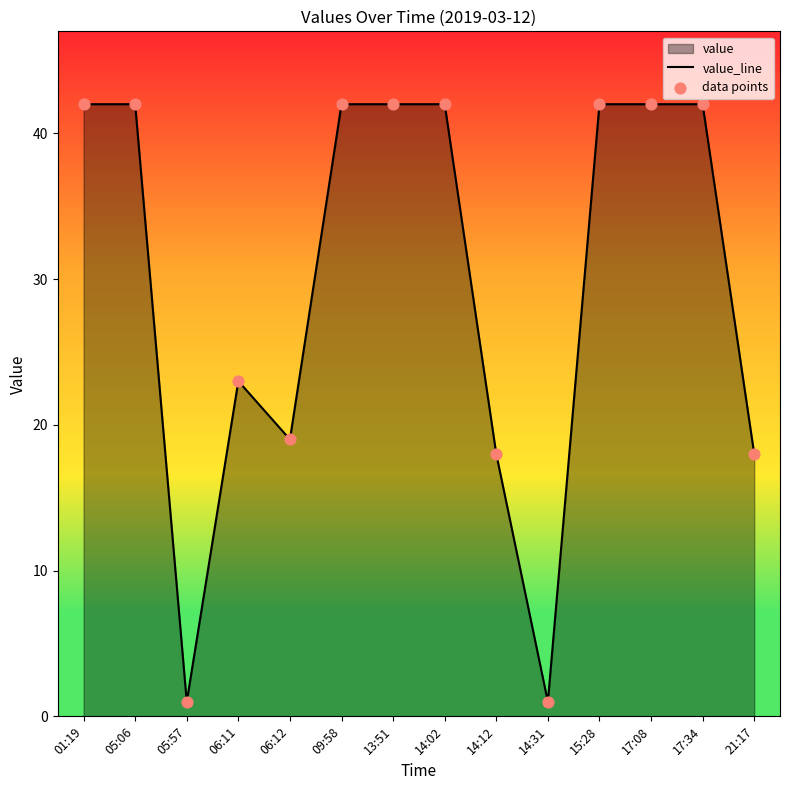

At how many categories does at least one series exceed 27?

8